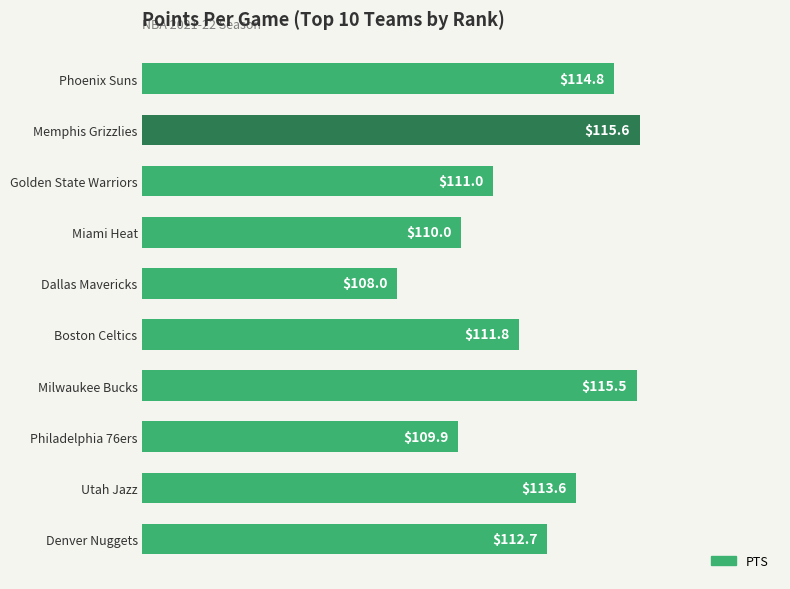

List the labels in order of value, smallest first.

Dallas Mavericks, Philadelphia 76ers, Miami Heat, Golden State Warriors, Boston Celtics, Denver Nuggets, Utah Jazz, Phoenix Suns, Milwaukee Bucks, Memphis Grizzlies